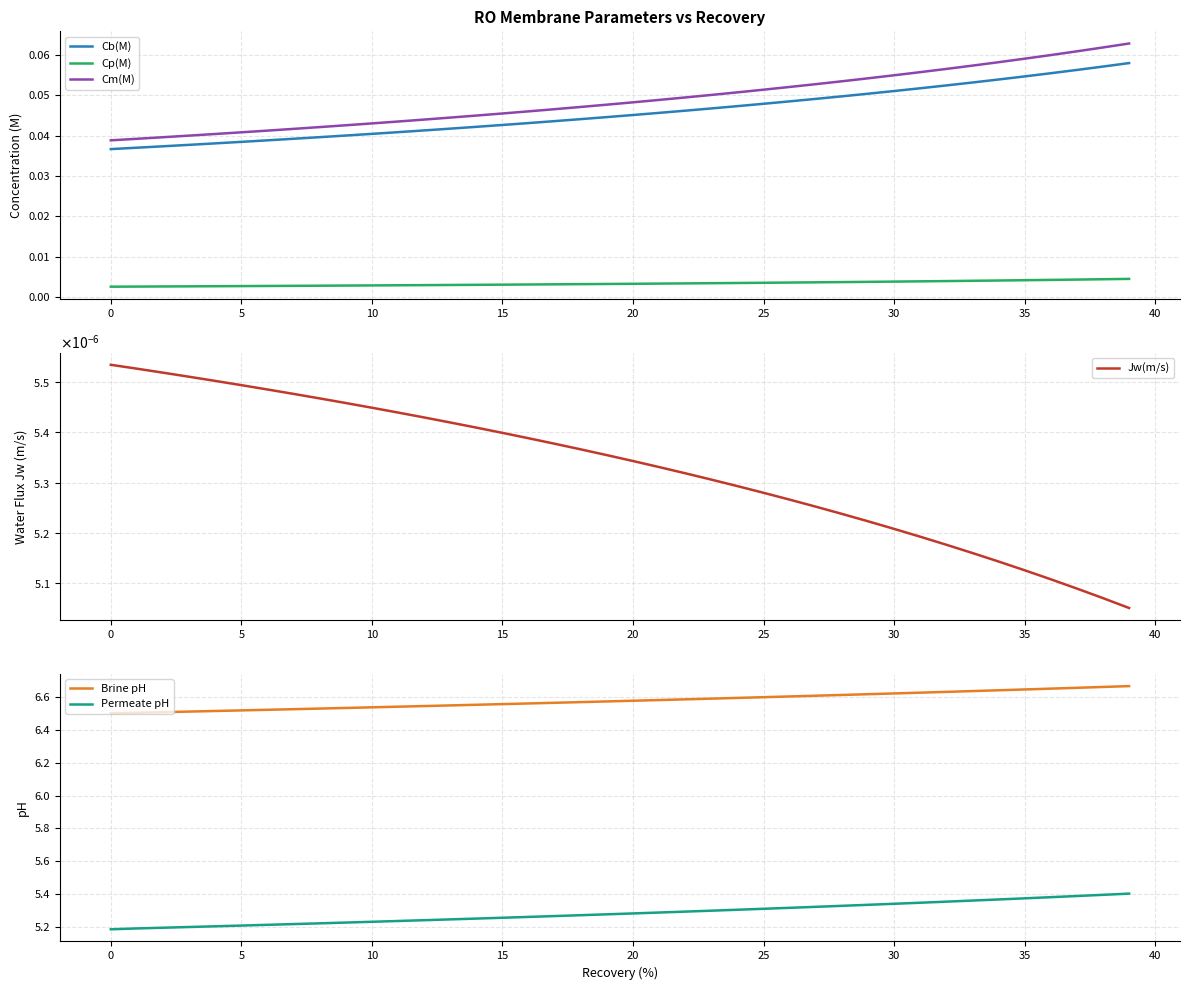

What value does the Cb(M) series have at 30?

0.1